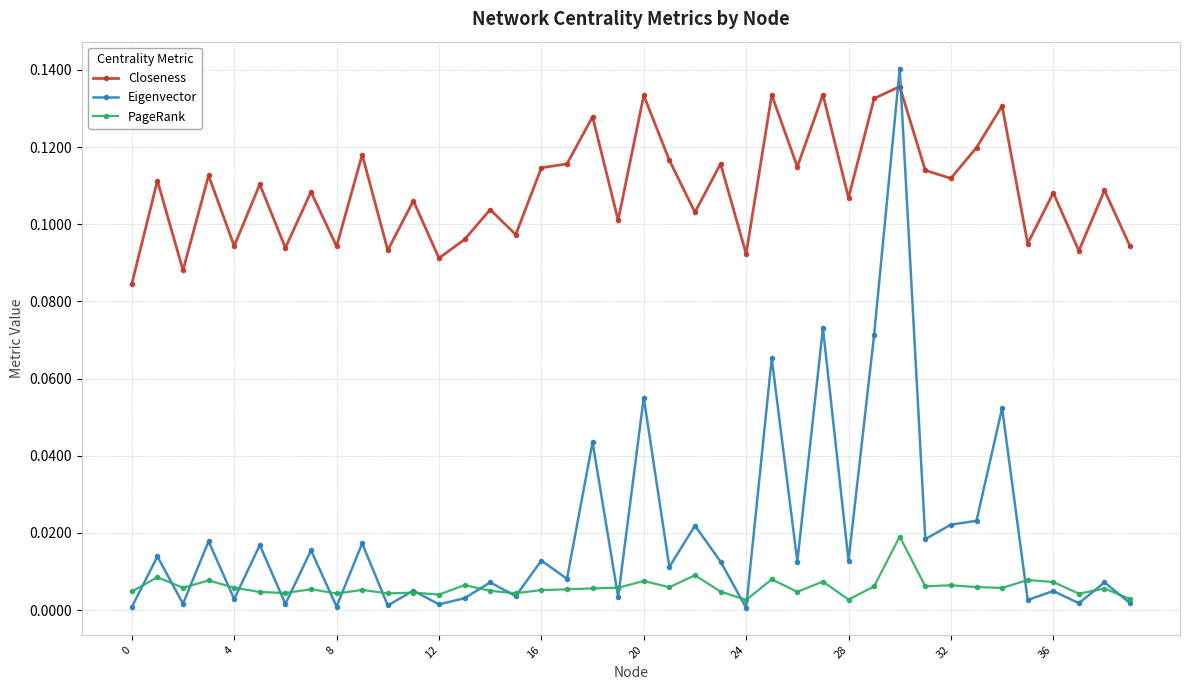

How many data points does each series have?

40